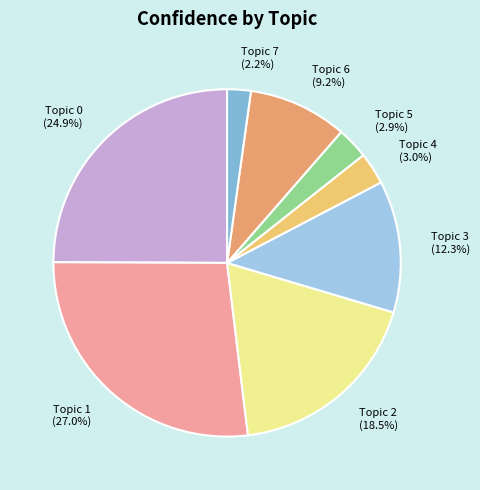

Which category has the smallest portion of the pie?

Topic 7